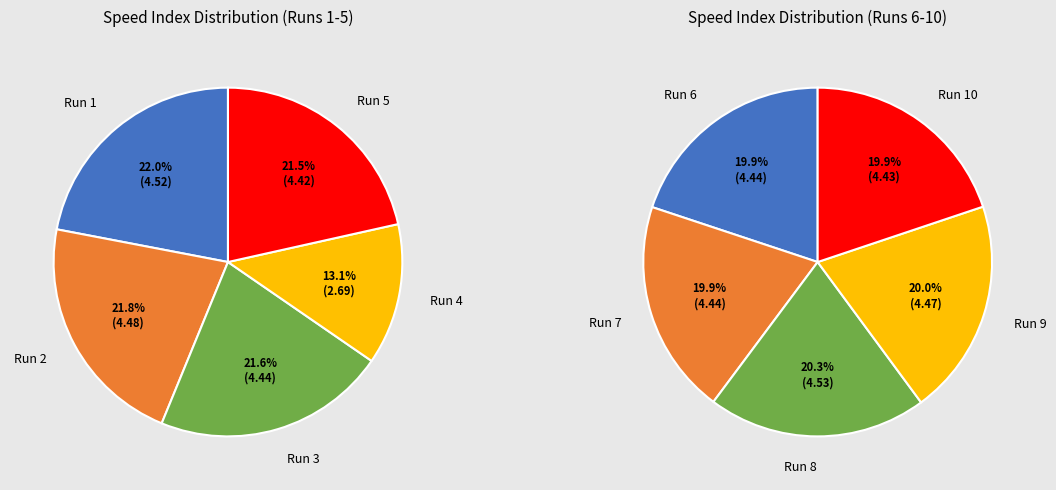

Is there any slice that represents more than half of the pie?

No